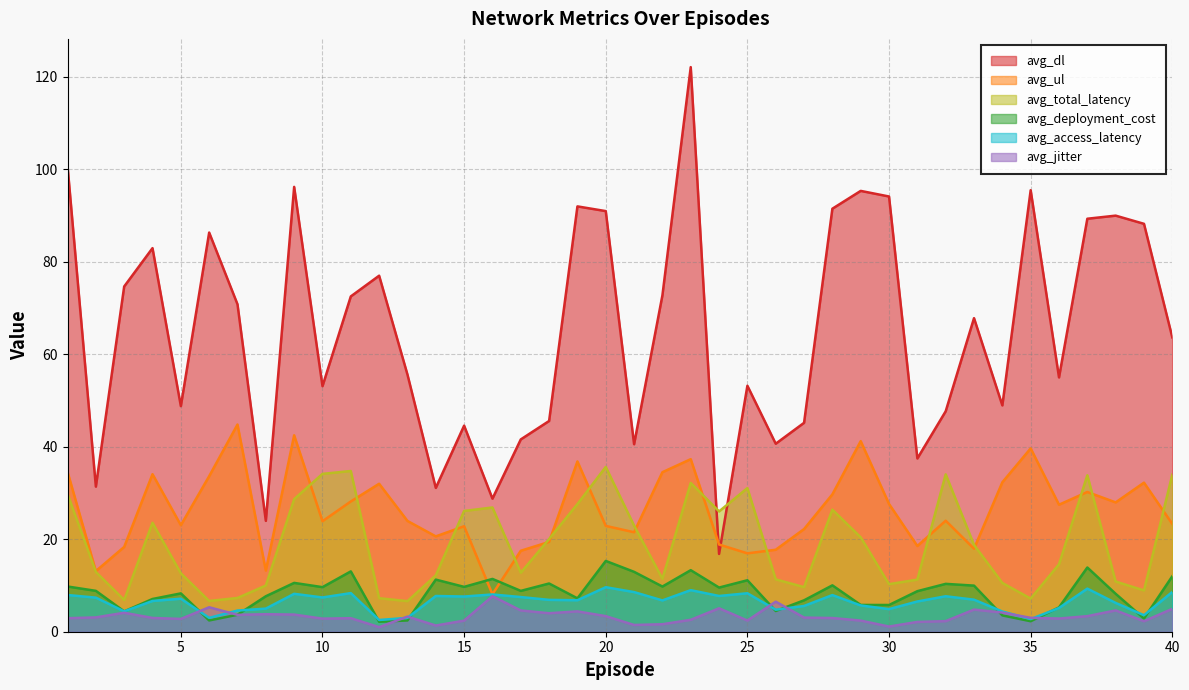

Which label corresponds to the largest value in the chart?

23